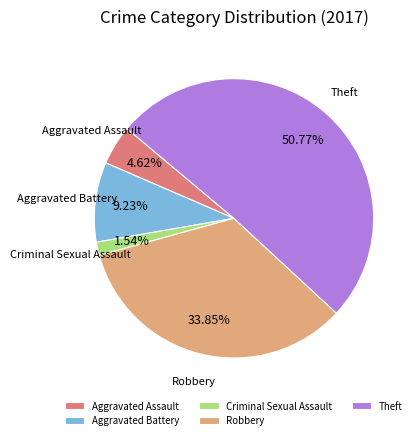

Which category accounts for the majority?

Theft